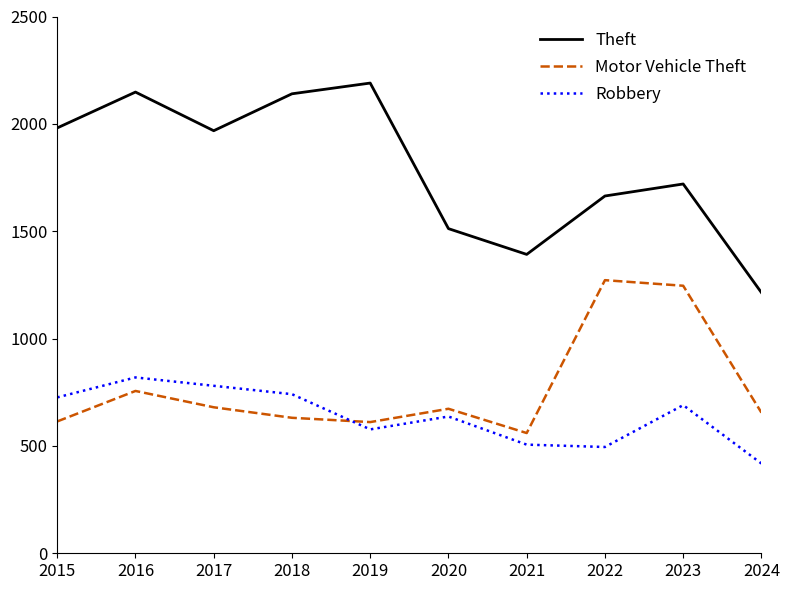

Which category has the lowest value across all series?

2024